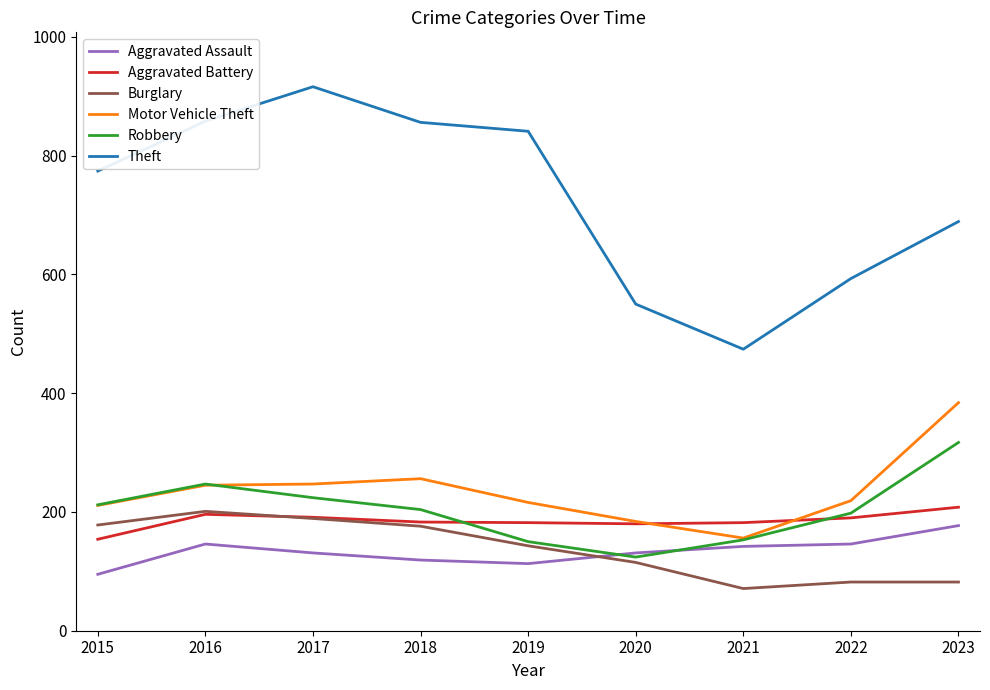

Which category has the lowest value in the Burglary series?

2021